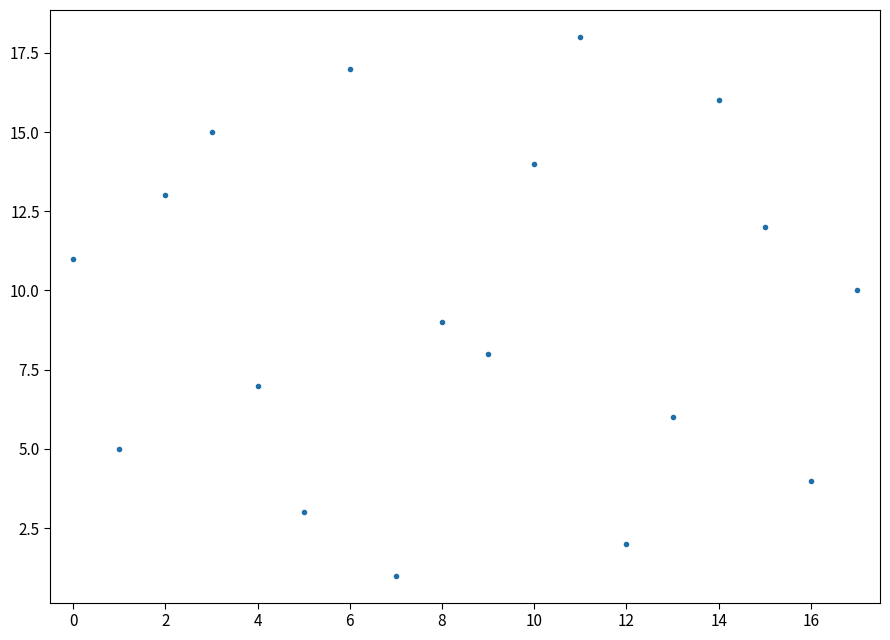

What is the maximum value shown in the chart?

18